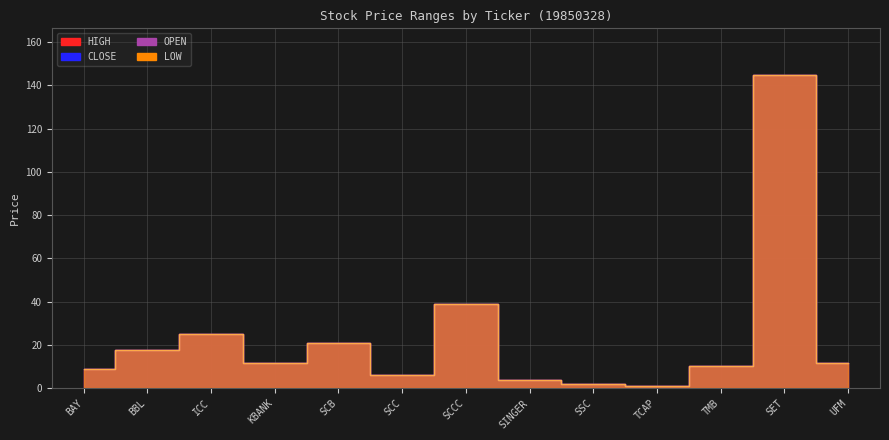

How many values in the LOW series exceed 11?

7